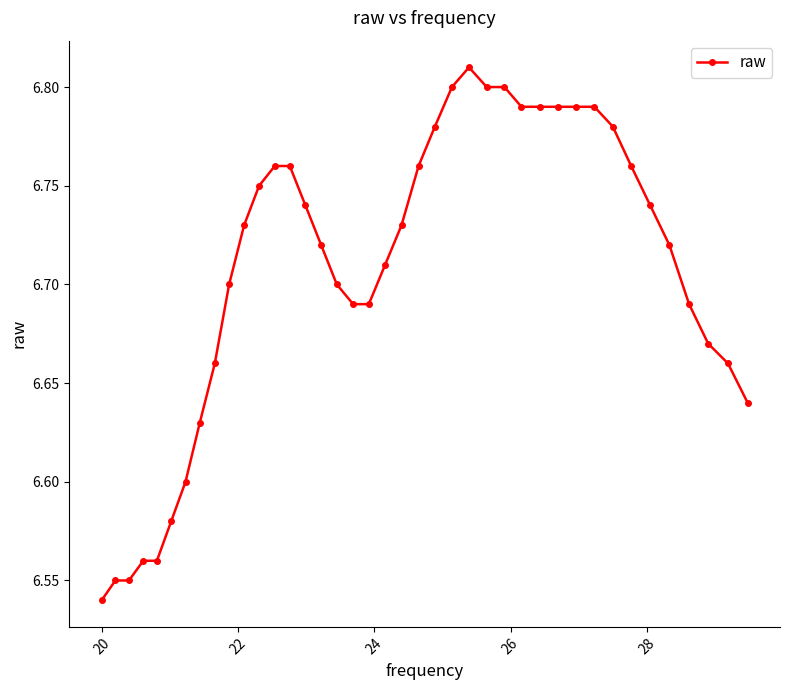

What is the sum of all values?

268.3